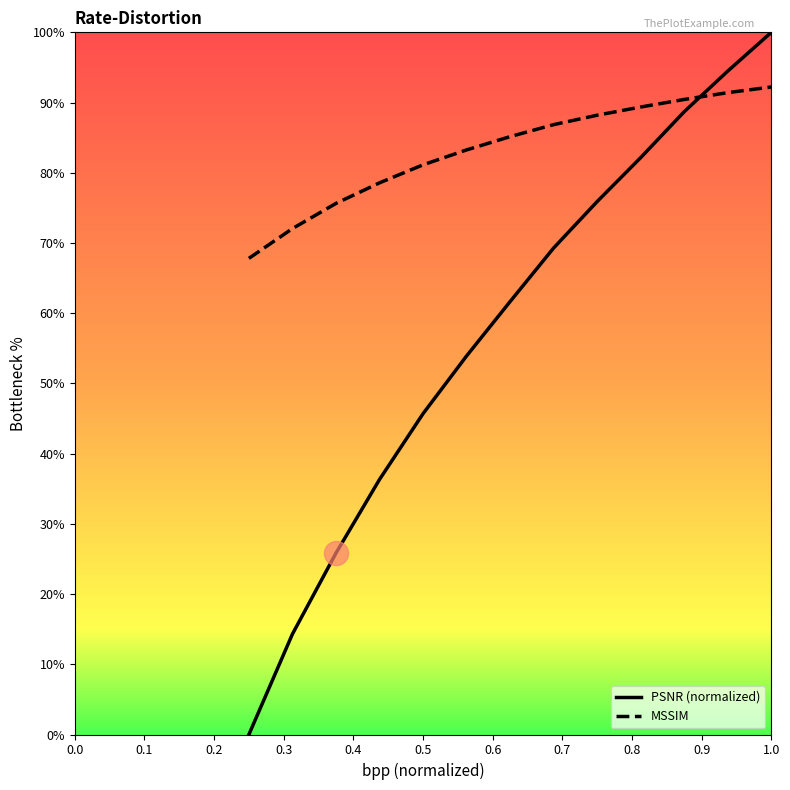

What are all the series names shown in the legend?

PSNR (normalized), MSSIM